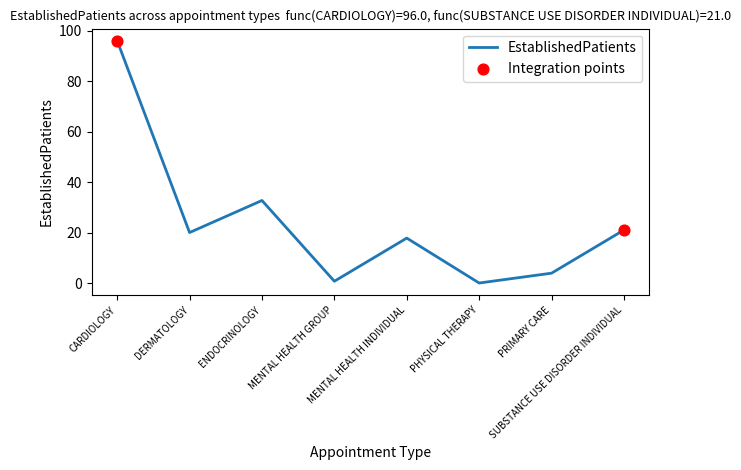

What is the change in value from MENTAL HEALTH INDIVIDUAL to PRIMARY CARE?

-13.9